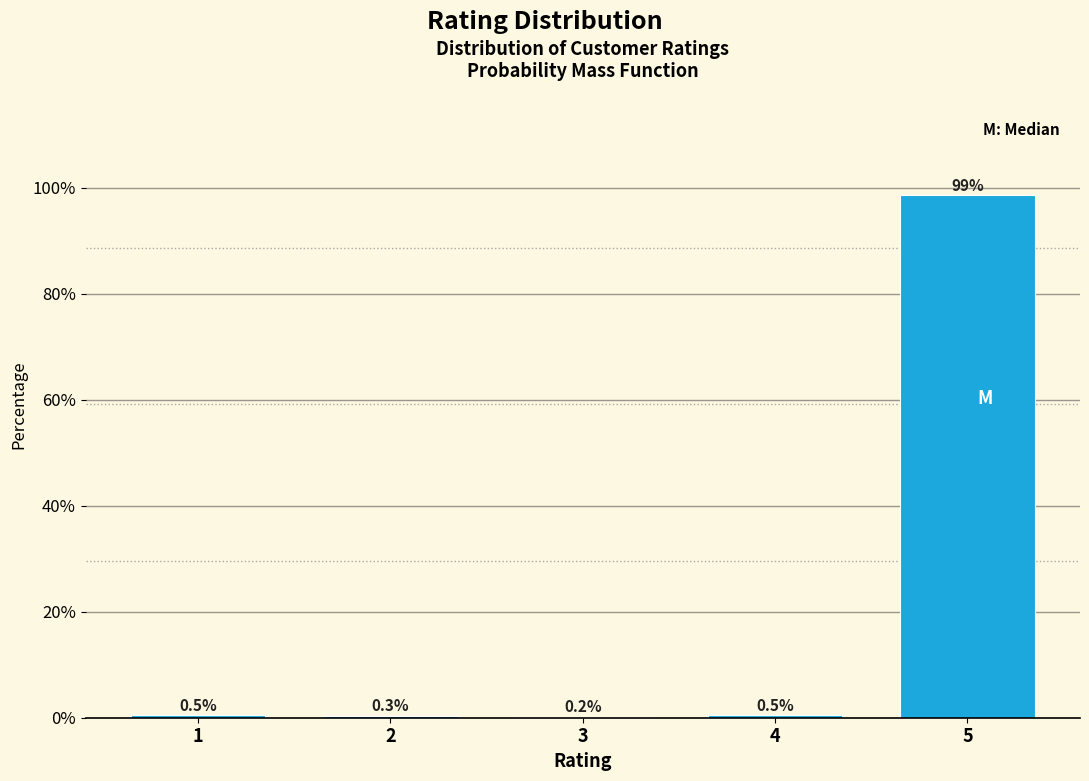

Reading left to right, extract all data points from this chart.

1=0.5	2=0.3	3=0.2	4=0.5	5=98.5